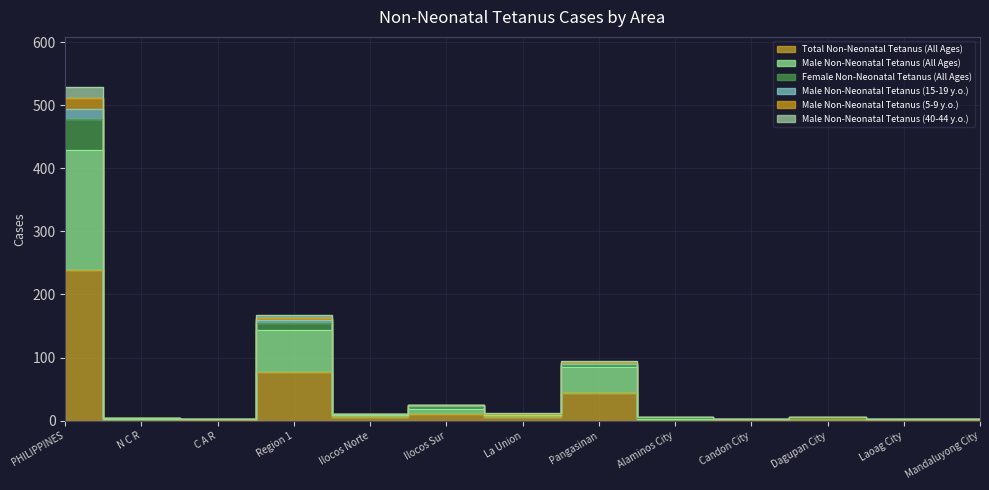

What is the sum of the Male Non-Neonatal Tetanus (All Ages) values at Laoag City and Region 1?

145